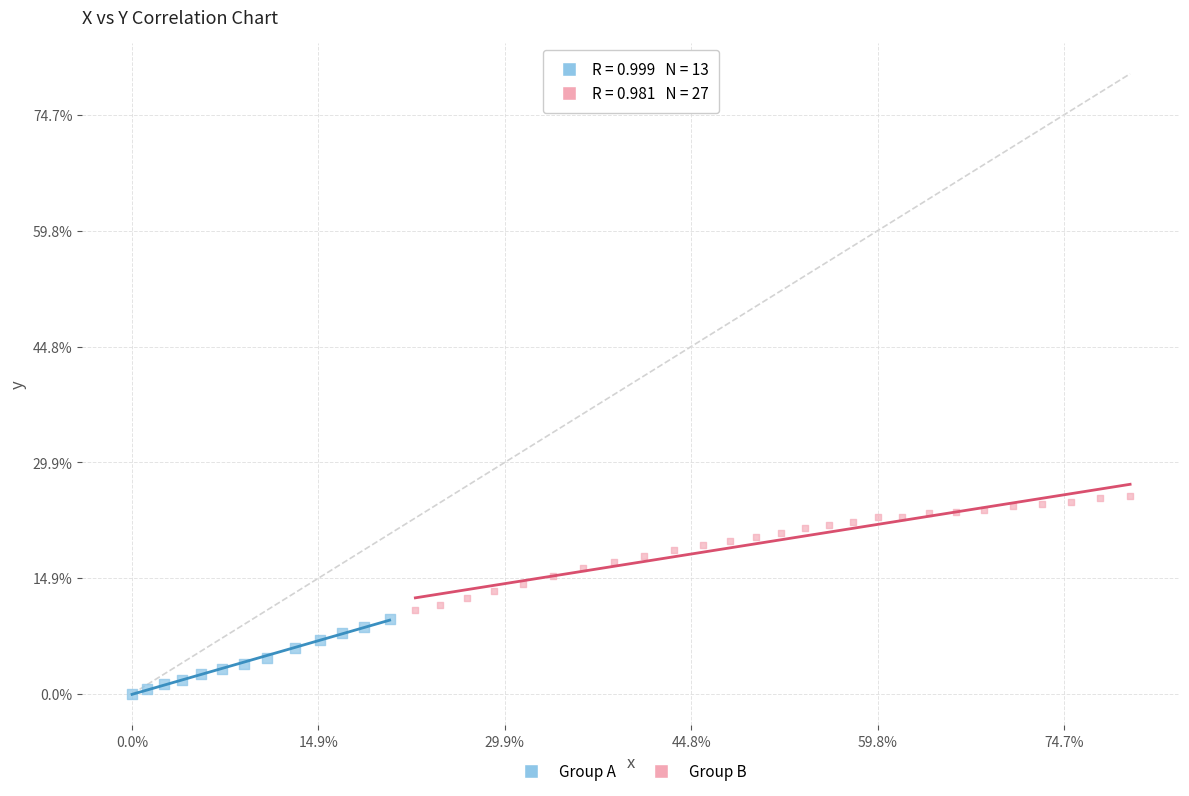

What are all the series names shown in the legend?

Group A, Group B